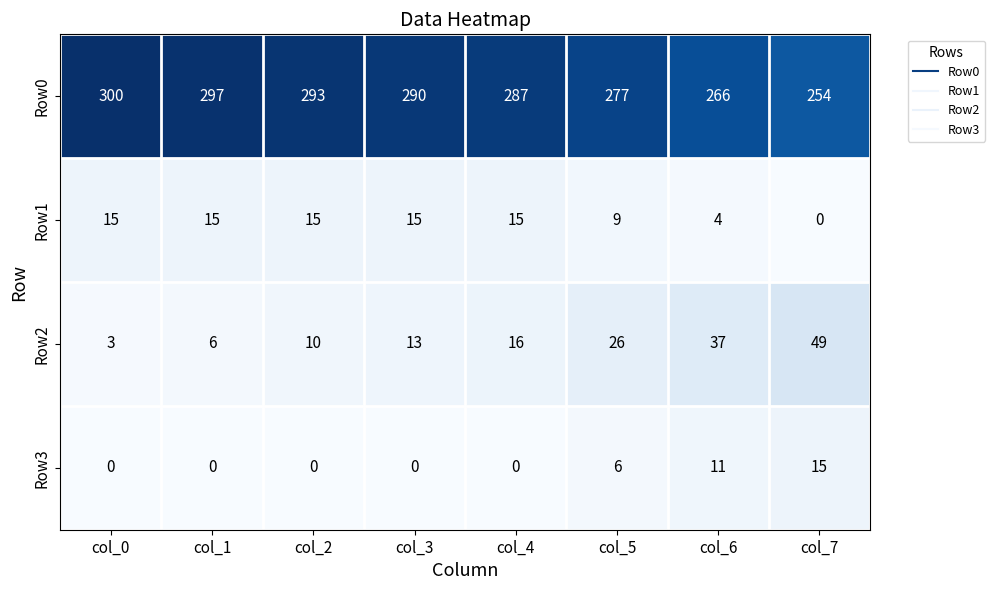

What is the total value across all series at col_0?

318